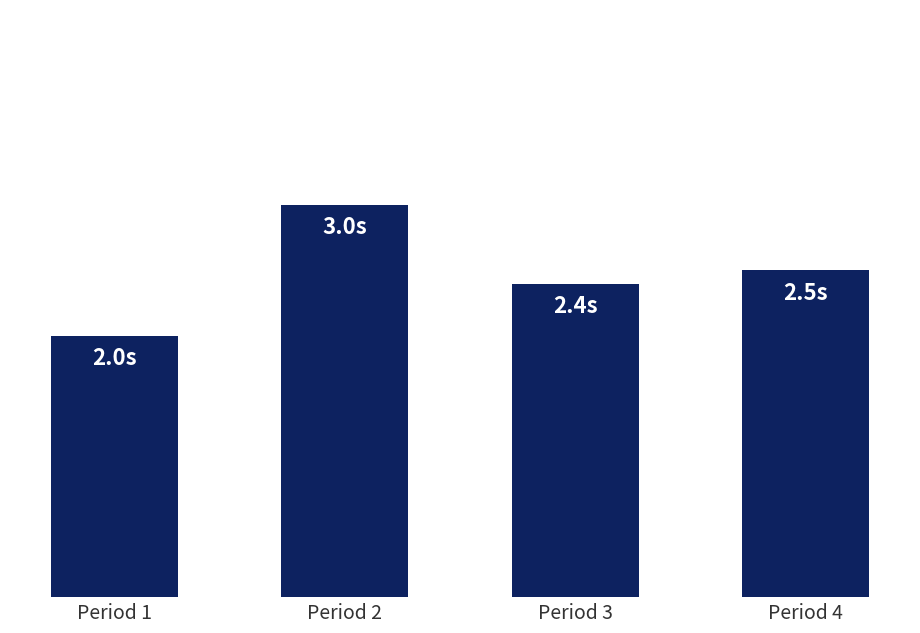

List the labels in order of value, smallest first.

Period 1, Period 3, Period 4, Period 2